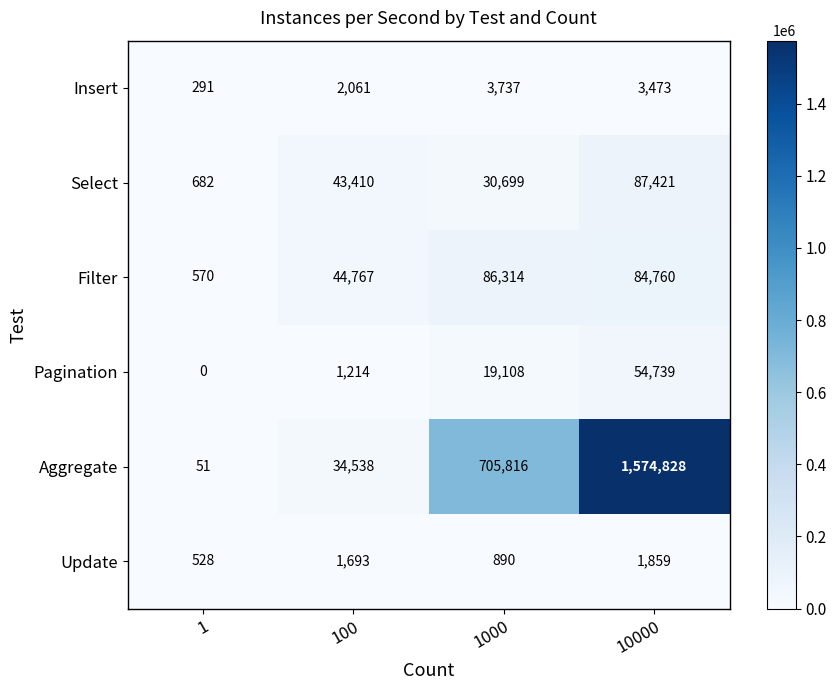

How many data points does each series have?

4